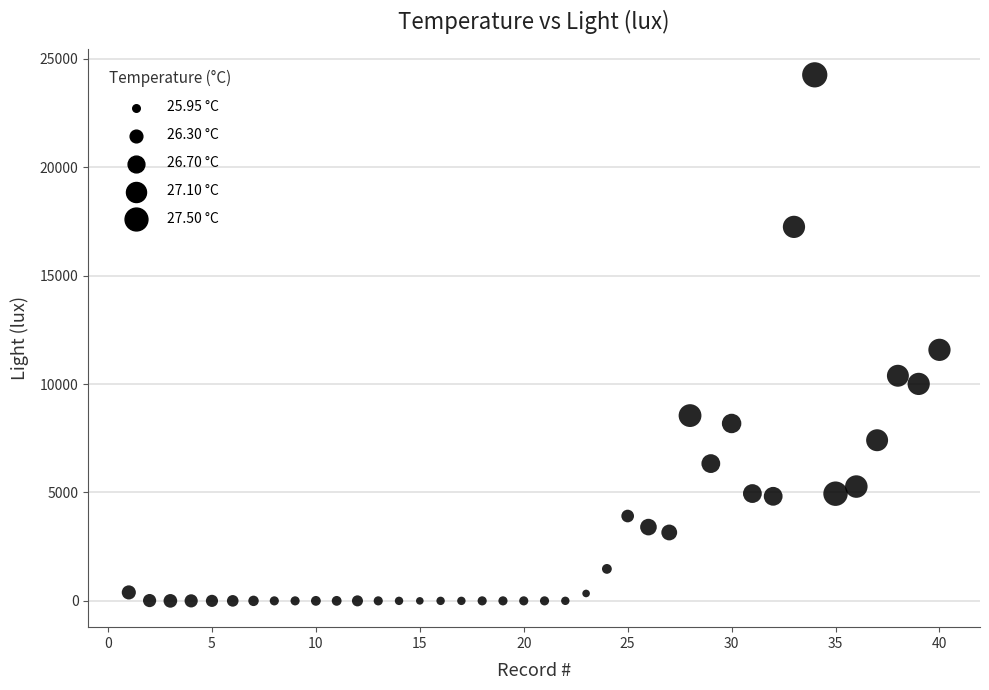

What is the range of X values (max minus min)?

39.0